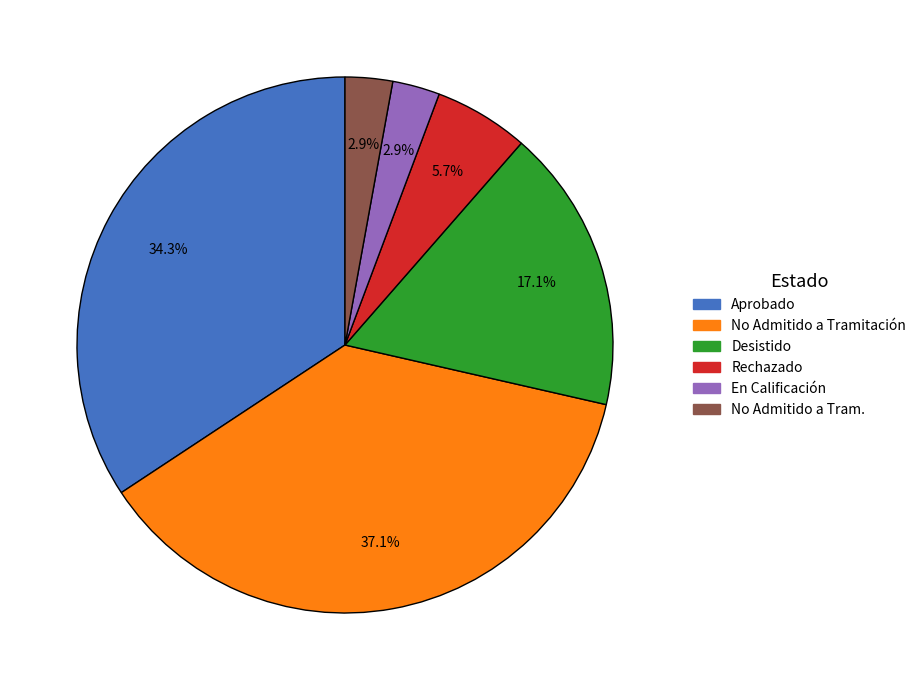

How much of the chart is everything except No Admitido a Tramitación?

62.9%